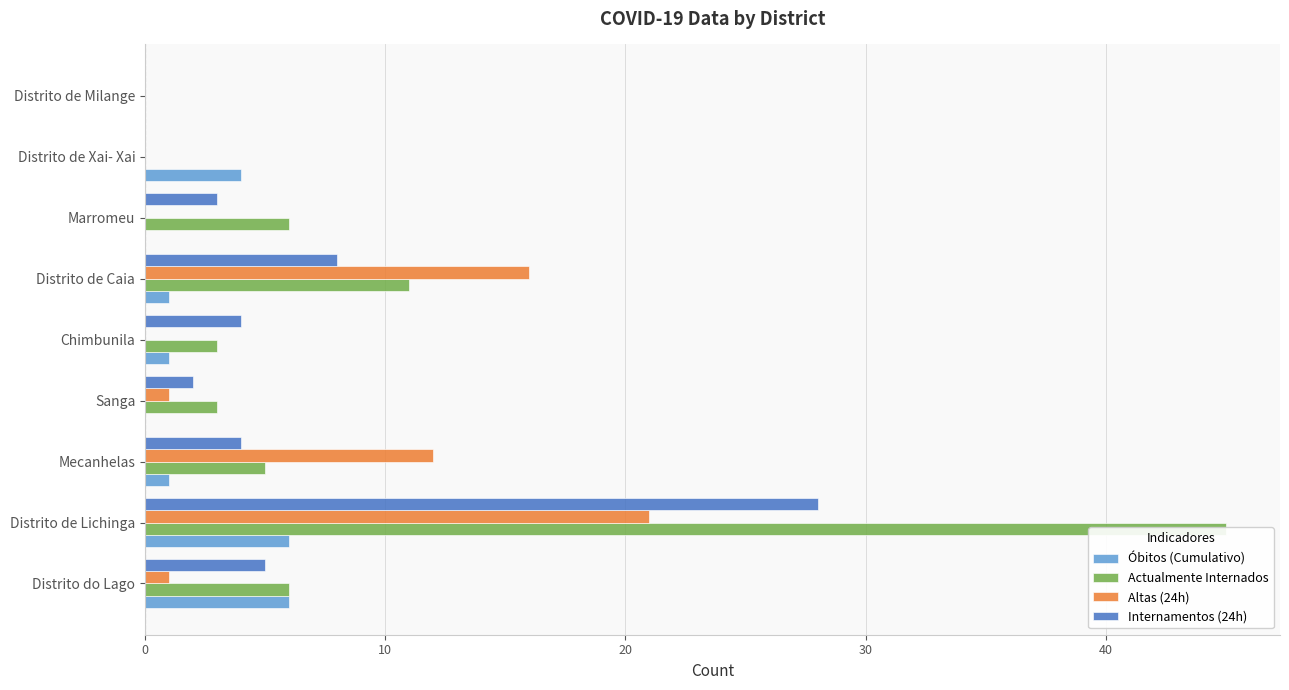

Are the bars horizontal?

Yes